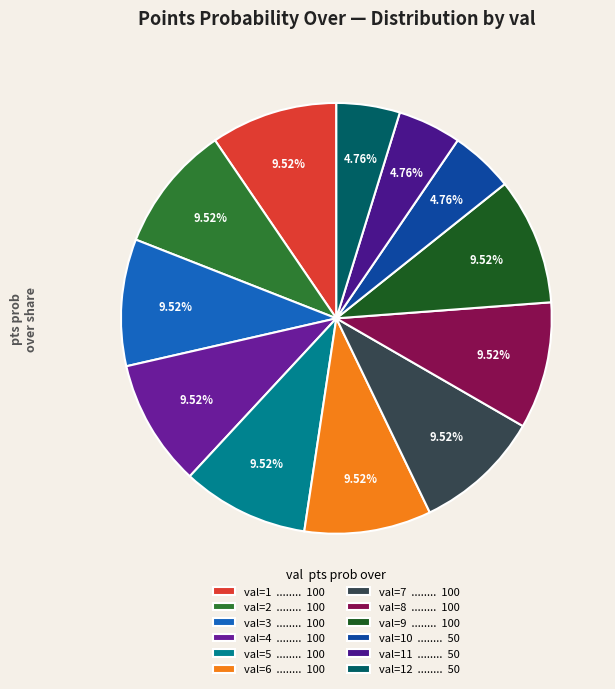

Which category has the biggest portion of the pie?

1